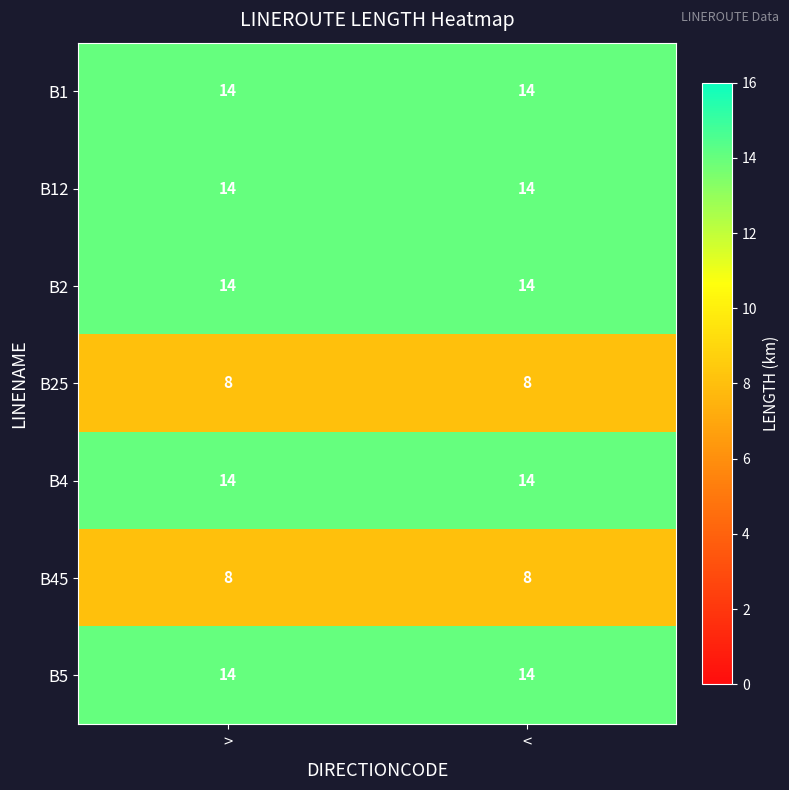

What is the smallest value displayed?

8